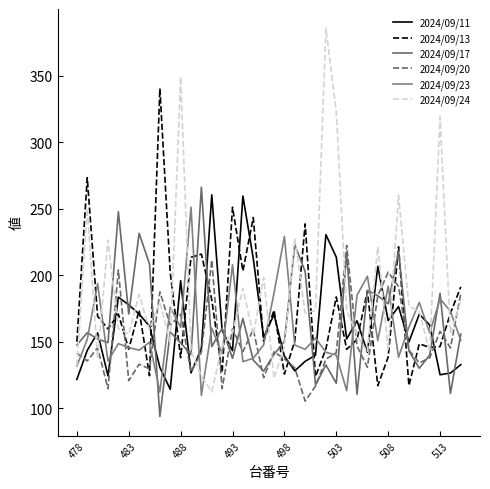

How many lines are shown in the chart?

6